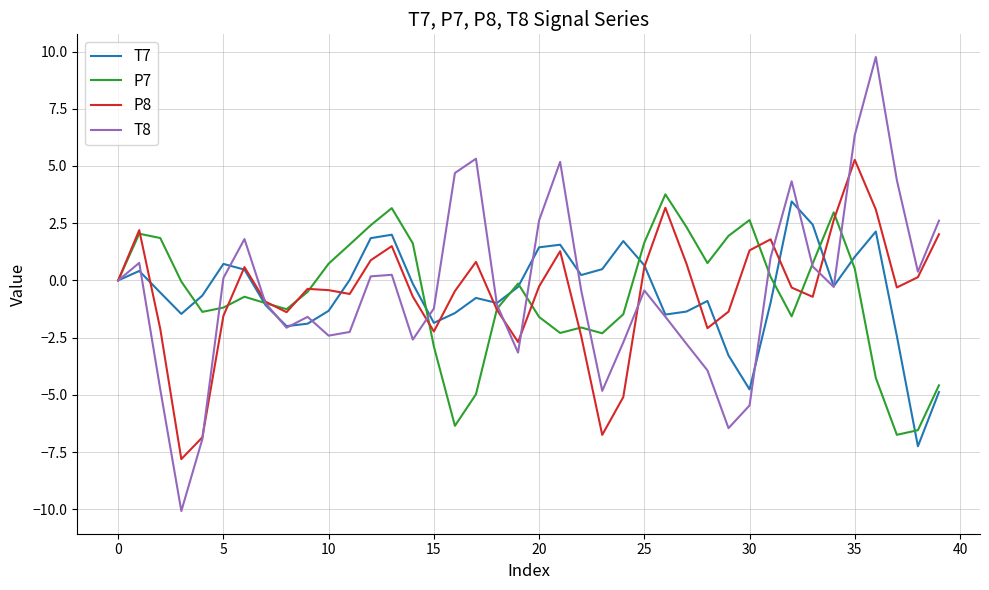

Which series has the widest spread of values?

T8